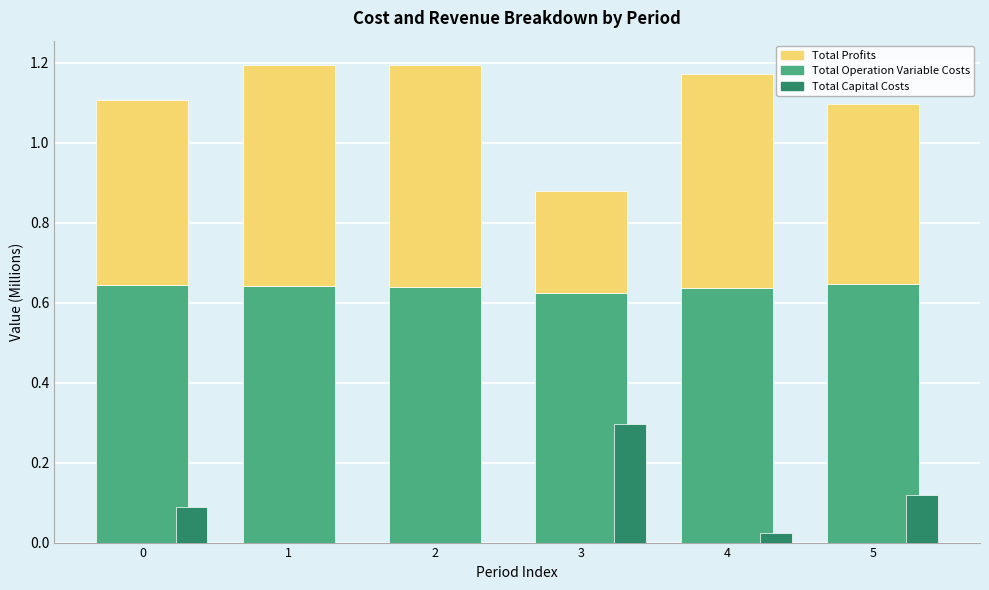

How many series are shown in this chart?

3